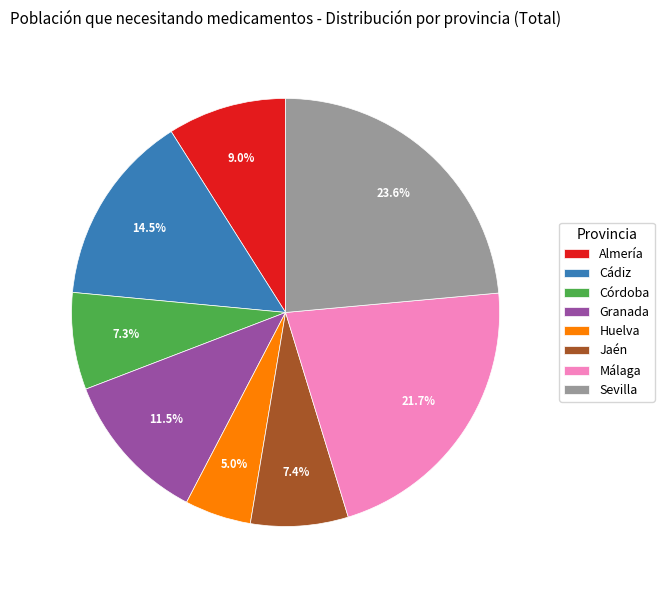

Which category has the smallest portion of the pie?

Huelva